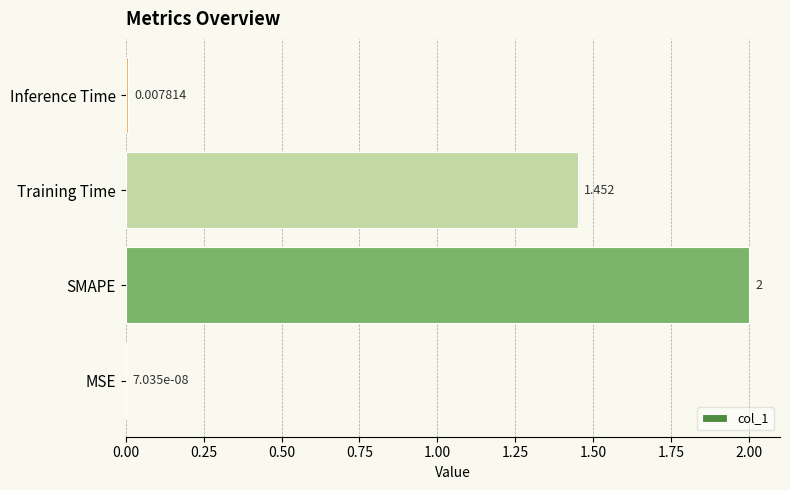

What is the greatest value displayed?

2.0